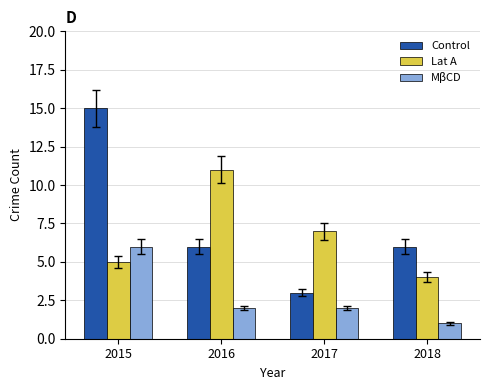

Reading left to right, list all the values displayed in this chart.

Control: 2015=15	2016=6	2017=3	2018=6
Lat A: 2015=5	2016=11	2017=7	2018=4
MβCD: 2015=6	2016=2	2017=2	2018=1